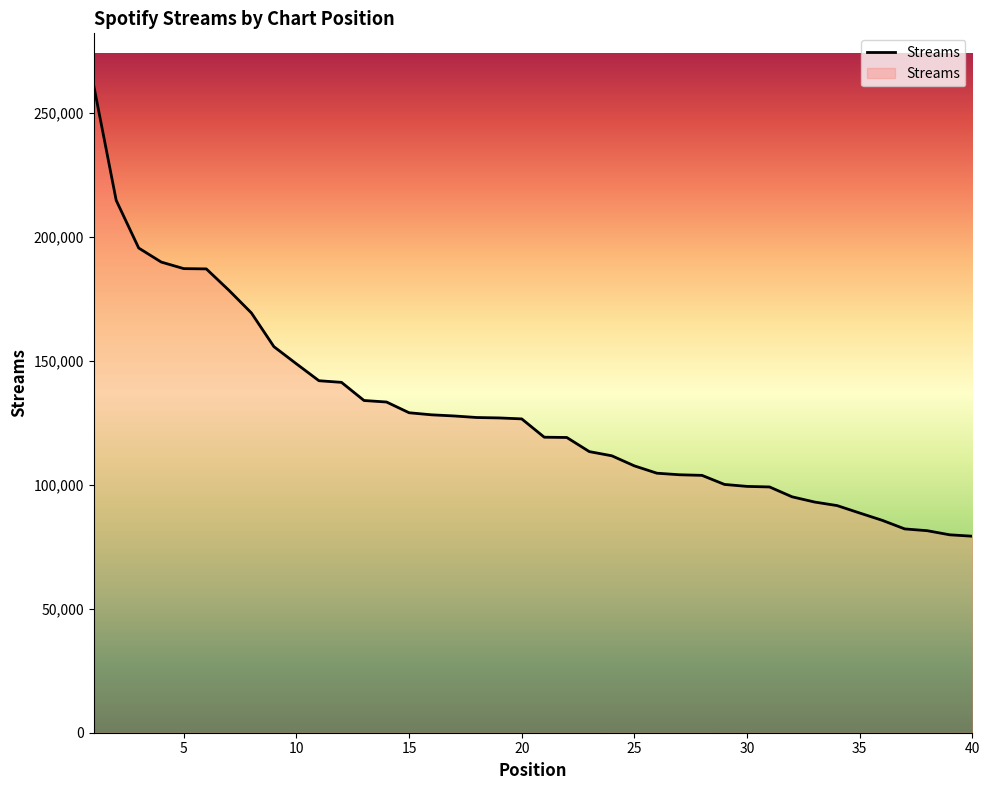

How many values are below 126560?

20